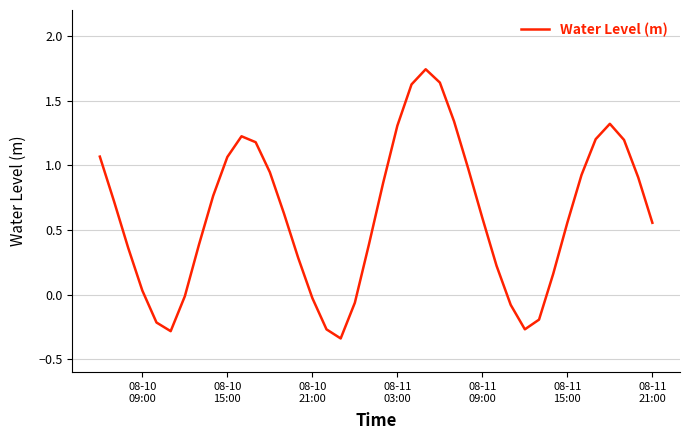

Does the chart have visible grid lines?

Yes